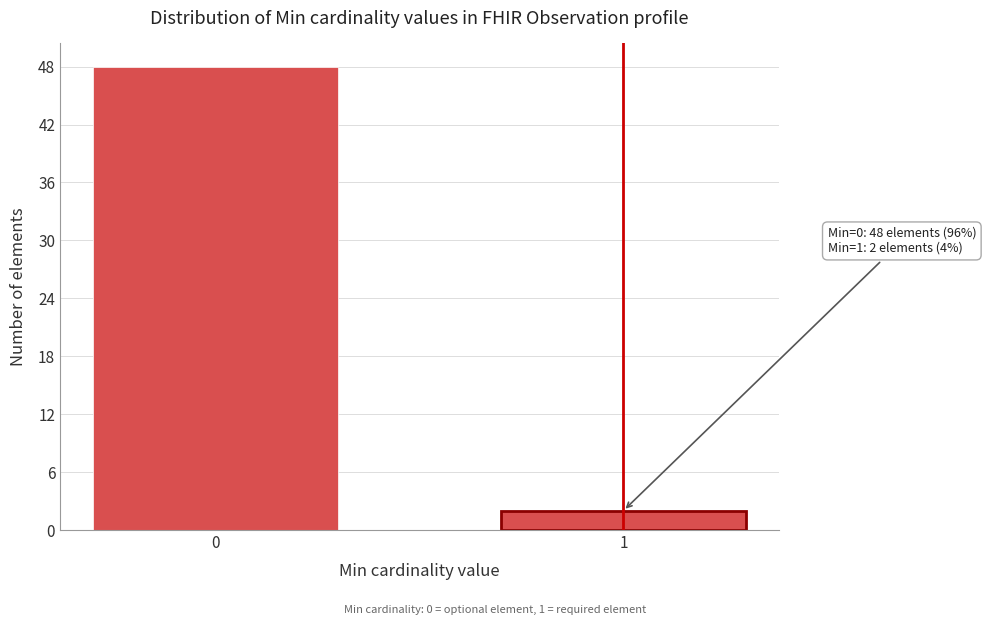

Reading left to right, extract all data points from this chart.

48	2